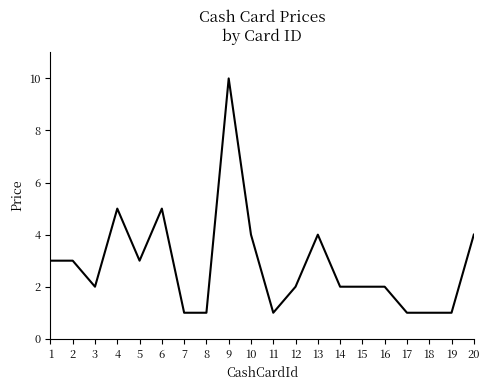

Approximately how many times larger is the value at 6 compared to 9?

0.5